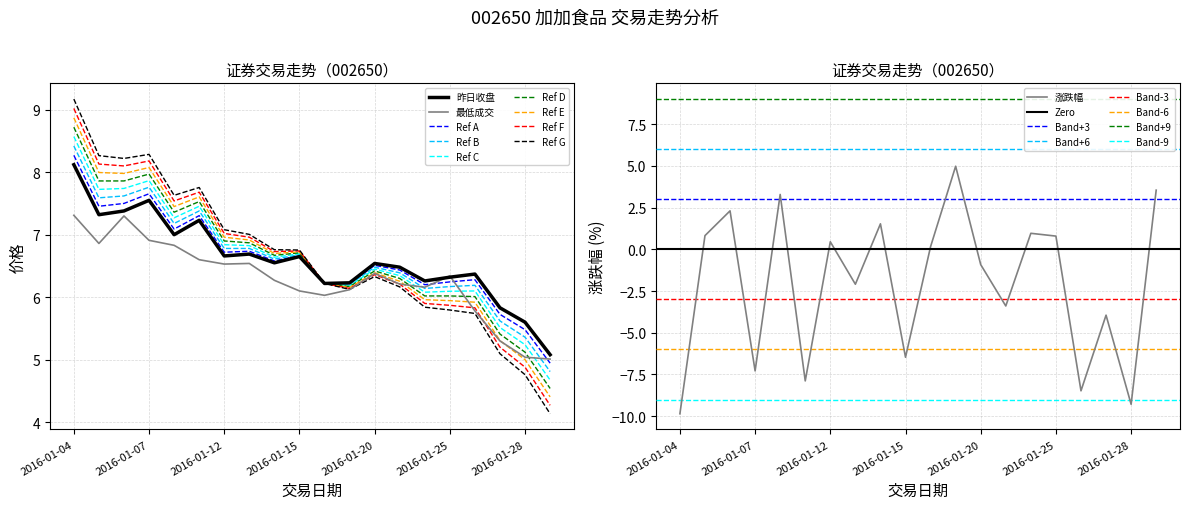

Which series has the largest range (max minus min)?

涨跌幅